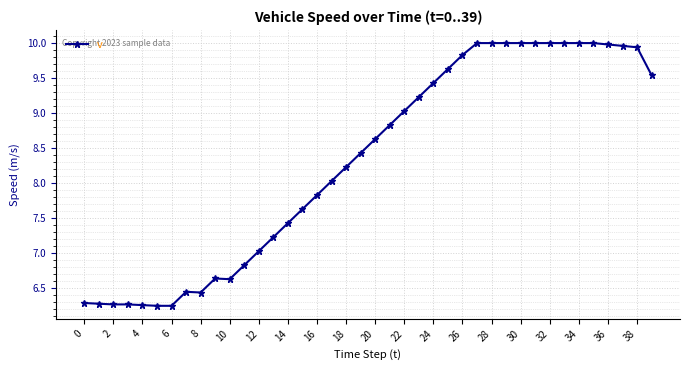

True or false: the data has more than 0 interior local peaks.

True